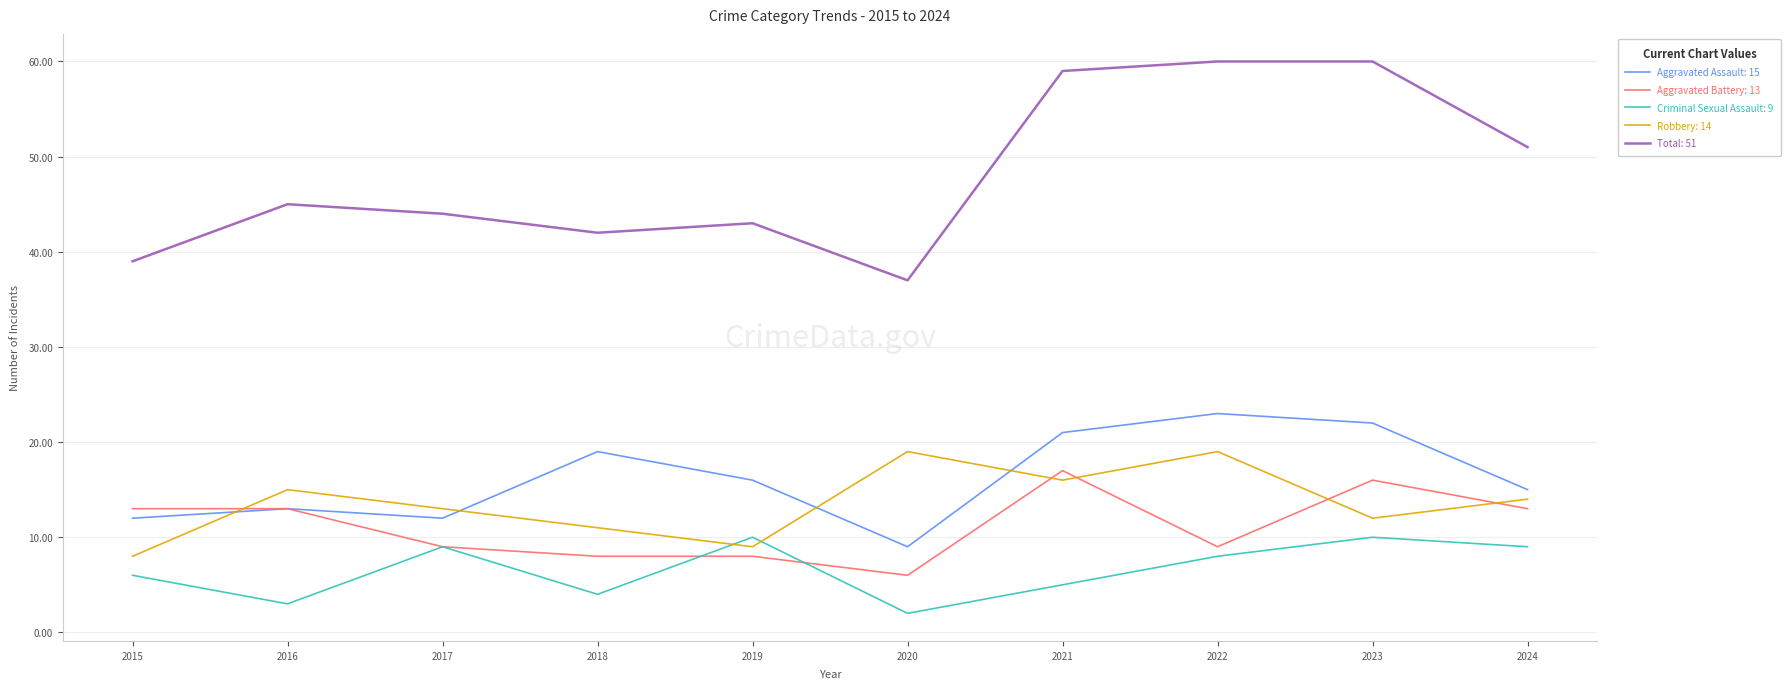

What is the greatest value displayed?

60